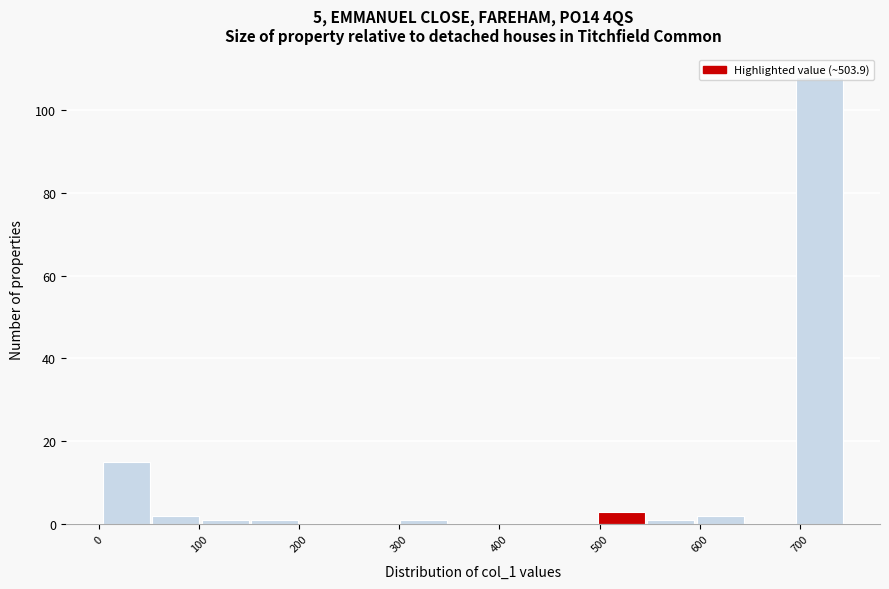

Reading left to right, transcribe this chart: for each bar, give the range it covers on the x-axis and its height. Neither the bar edges nor the heights are printed on the chart, so give them approximately, as read against the axes.

0 to 50: 16
50 to 100: 2
100 to 150: under 2
150 to 200: under 2
200 to 250: 0
250 to 300: 0
300 to 350: under 2
350 to 400: 0
400 to 450: 0
450 to 500: 0
500 to 550: 4
550 to 600: under 2
600 to 650: 2
650 to 700: 0
700 to 750: 108